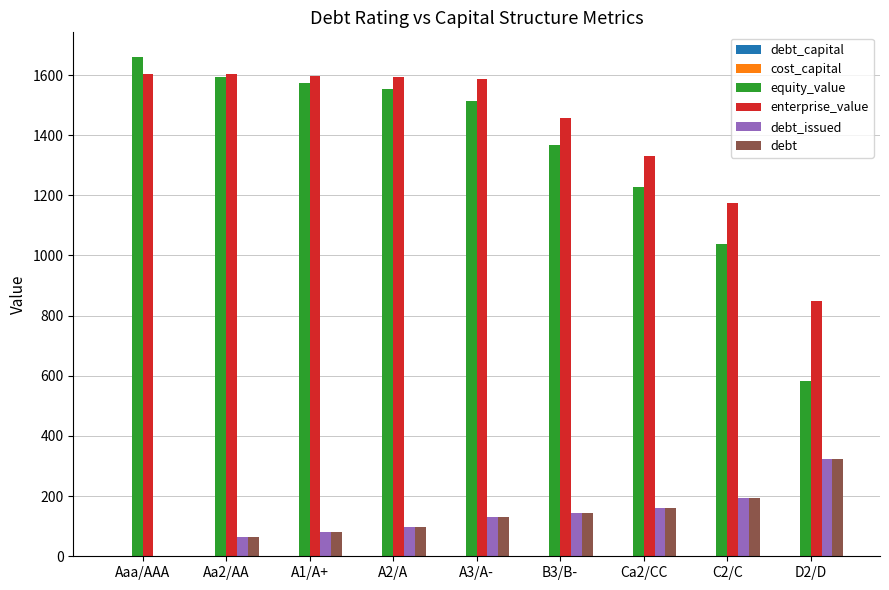

How many categories are shown in the chart?

9